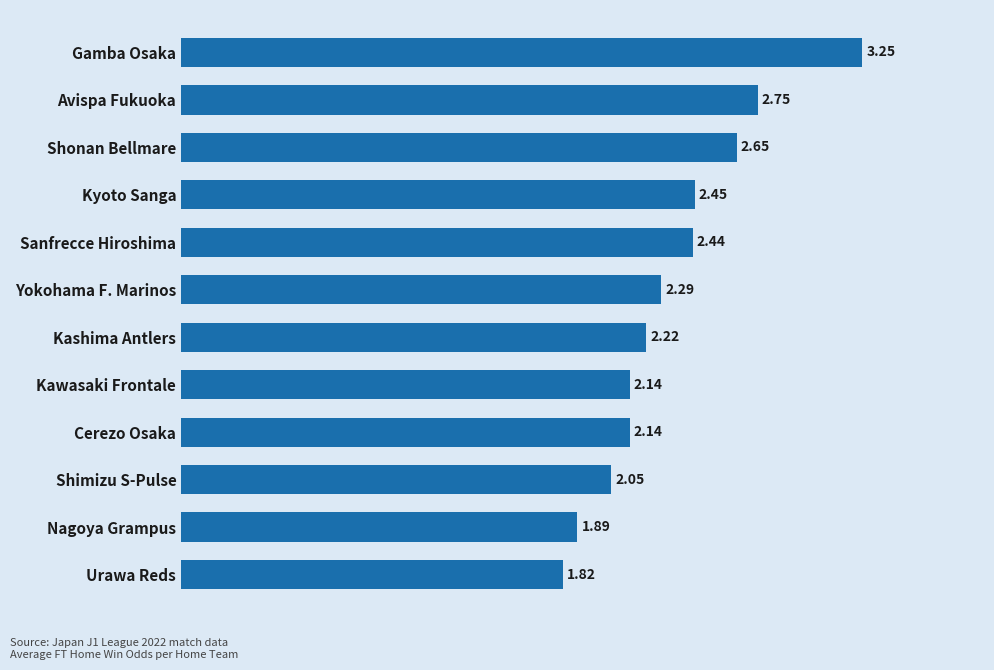

Between Cerezo Osaka and Yokohama F. Marinos, which is larger?

Yokohama F. Marinos